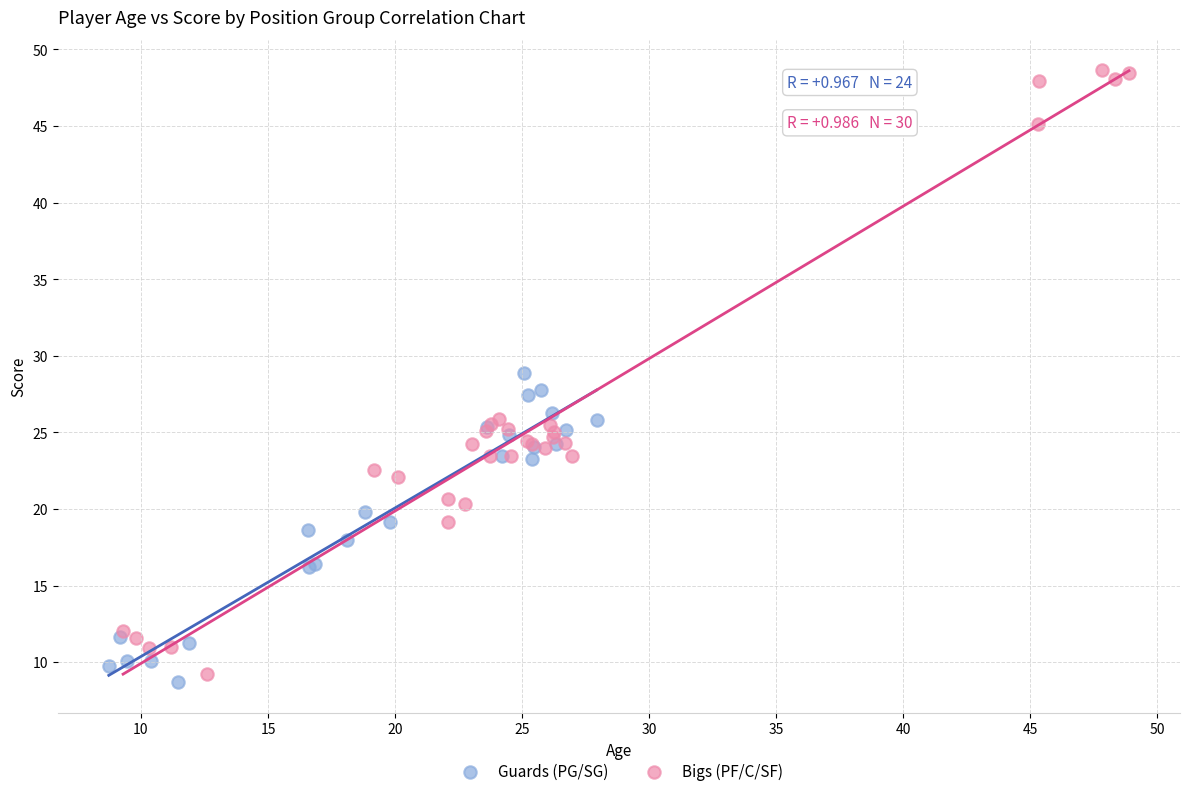

Which series contains the highest Y value?

Bigs (PF/C/SF)